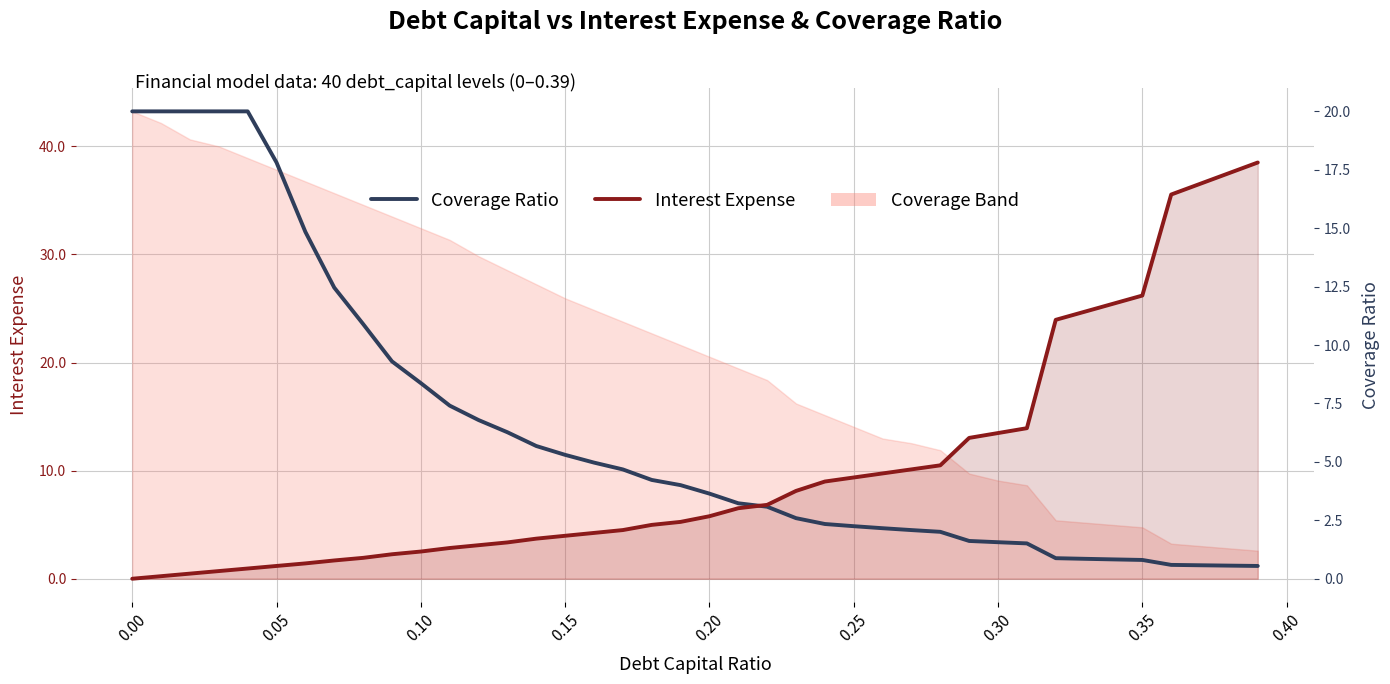

How many values in Interest Expense are above zero?

39